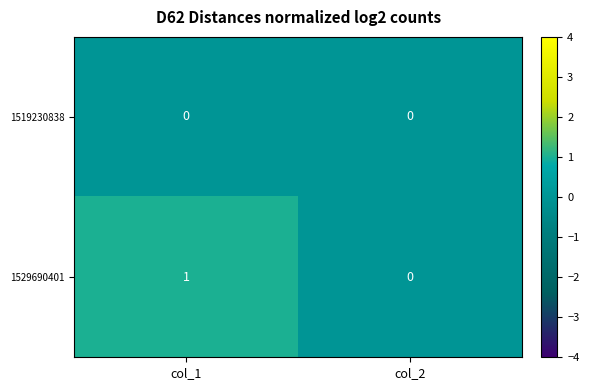

Rank the series by their maximum value, from highest to lowest.

1529690401, 1519230838